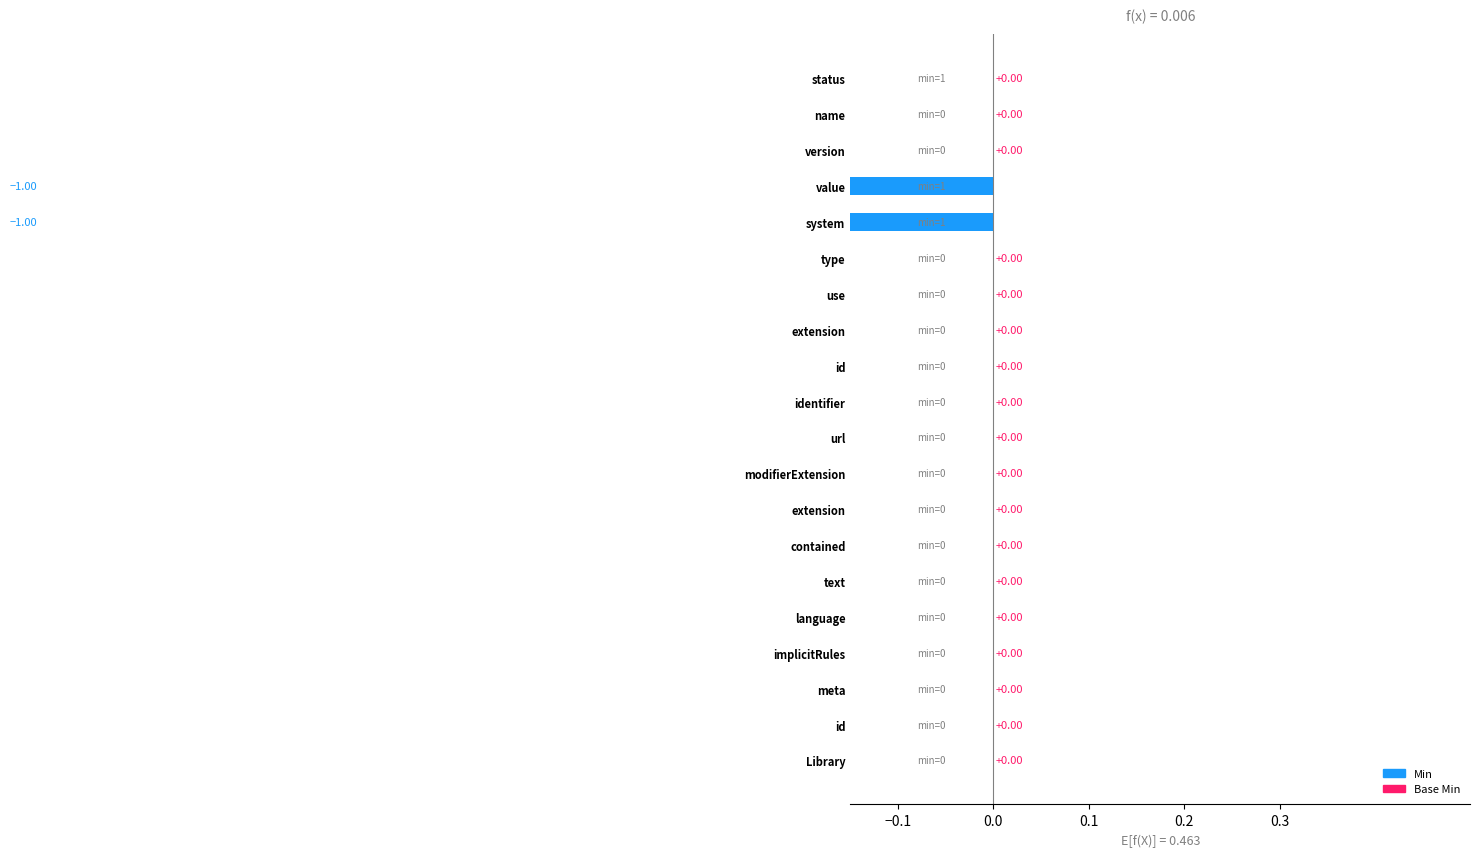

The Base Min series shows -1 at Library. True or false?

False